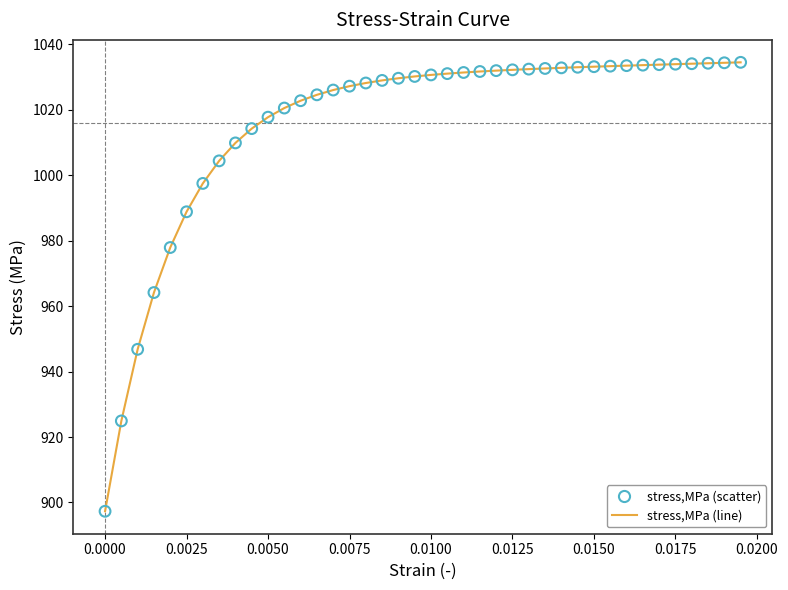

What is the difference between the maximum and minimum values?

137.1